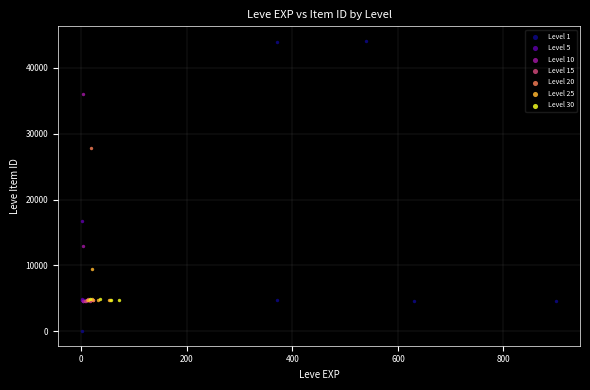

What are all the series names shown in the legend?

Level 1, Level 5, Level 10, Level 15, Level 20, Level 25, Level 30